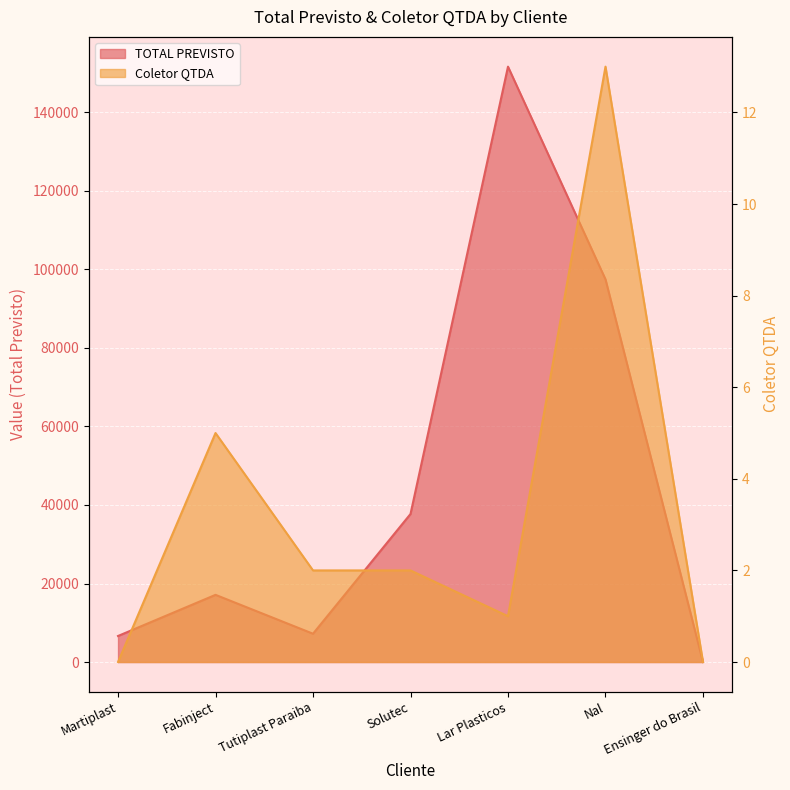

Reading left to right, what are all the values shown in this chart?

TOTAL PREVISTO: 6629.4	17110.0	7204.0	37711.8	151672.8	97488.0	0.0
Coletor QTDA: 0.0	5.0	2.0	2.0	1.0	13.0	0.0